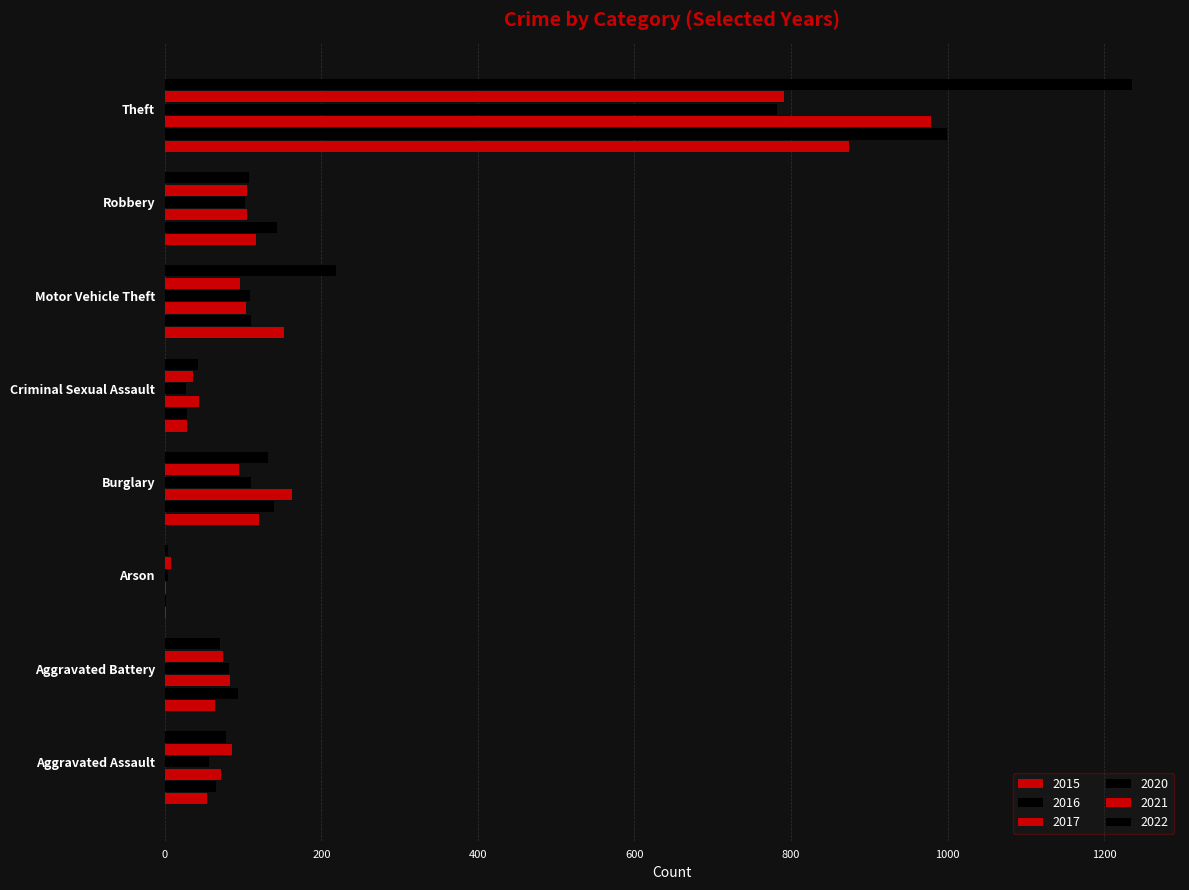

List the labels in order of 2021 value, smallest first.

Arson, Criminal Sexual Assault, Aggravated Battery, Aggravated Assault, Burglary, Motor Vehicle Theft, Robbery, Theft